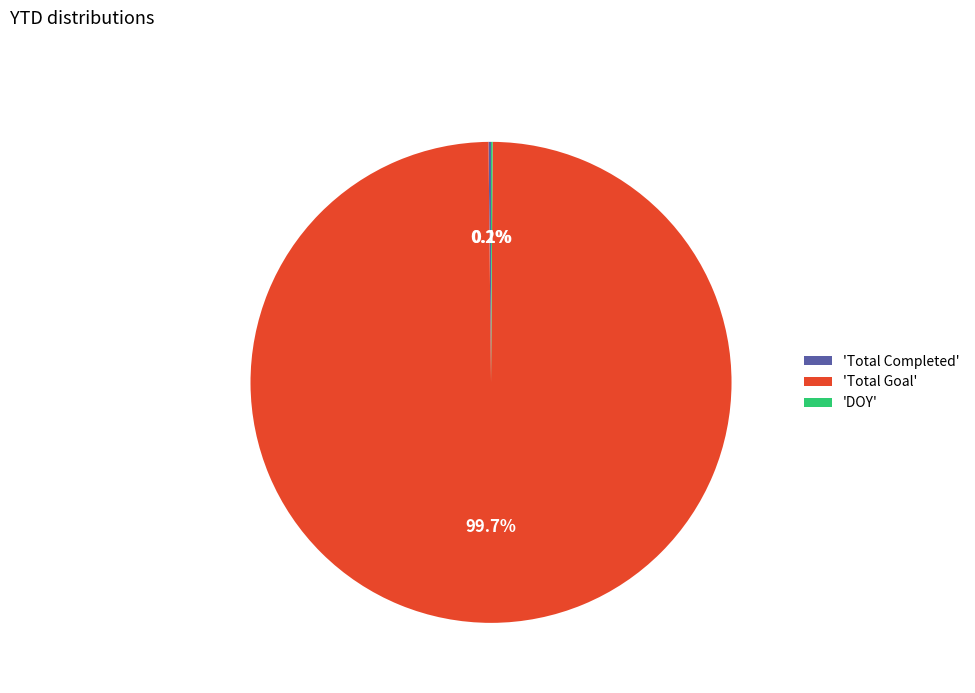

To the nearest percent, what is the average slice percentage?

33%